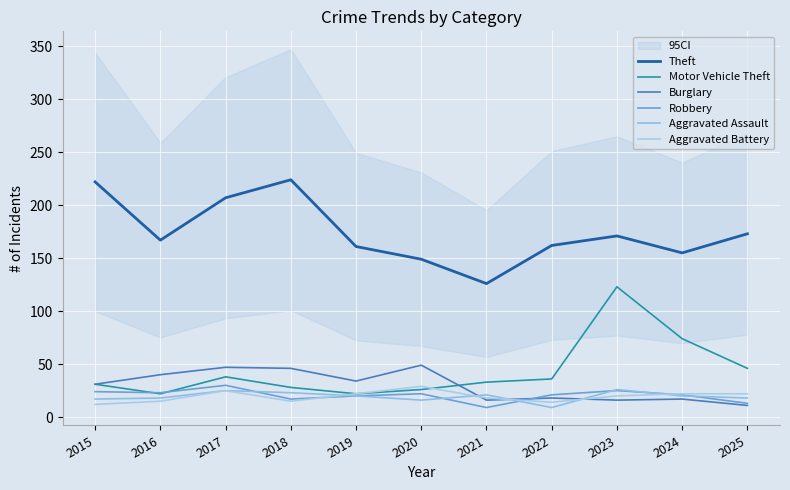

What is the maximum value for Burglary?

49